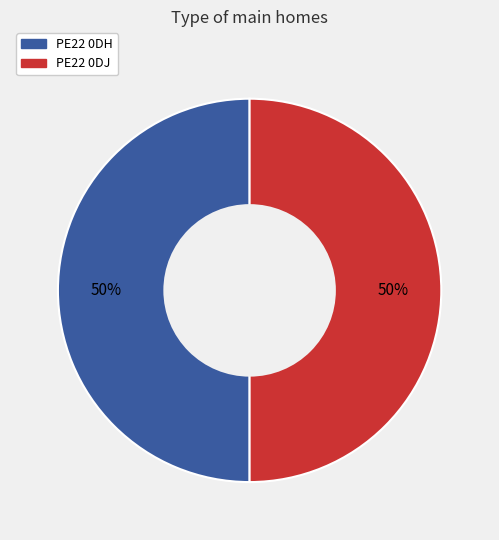

How many segments does this pie chart have?

2